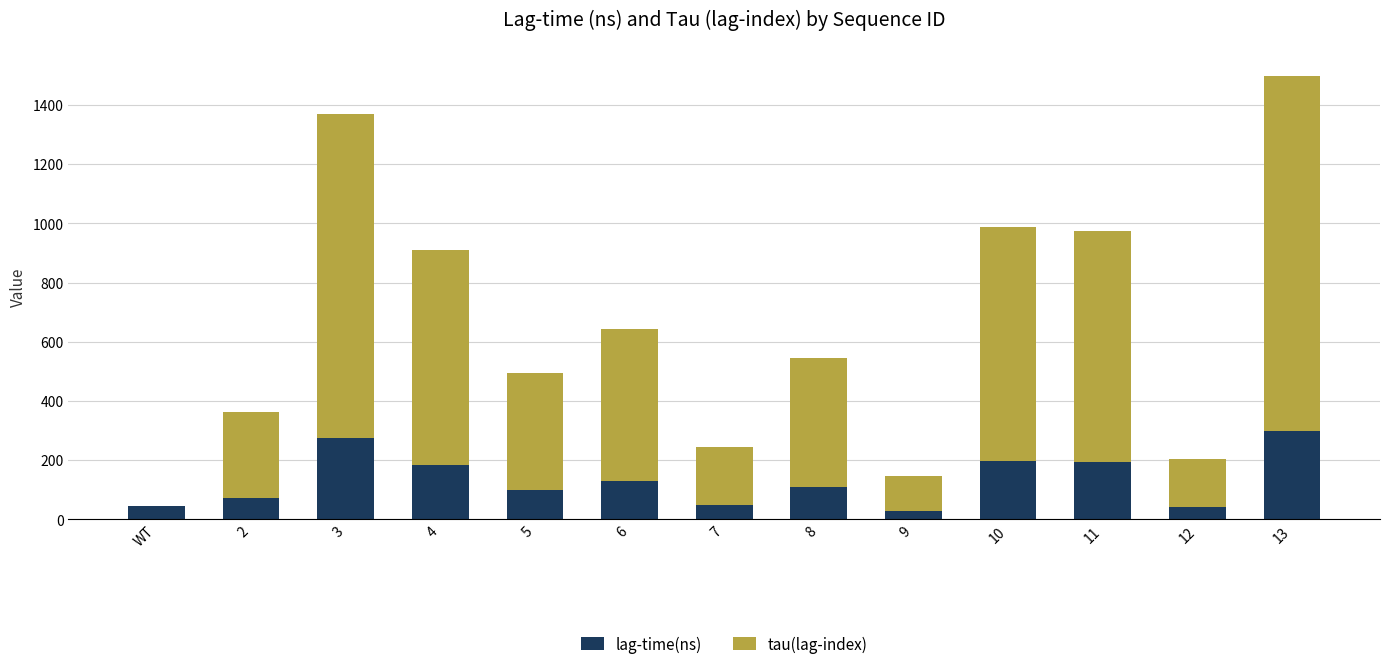

At which category is the sum across all series the highest?

13